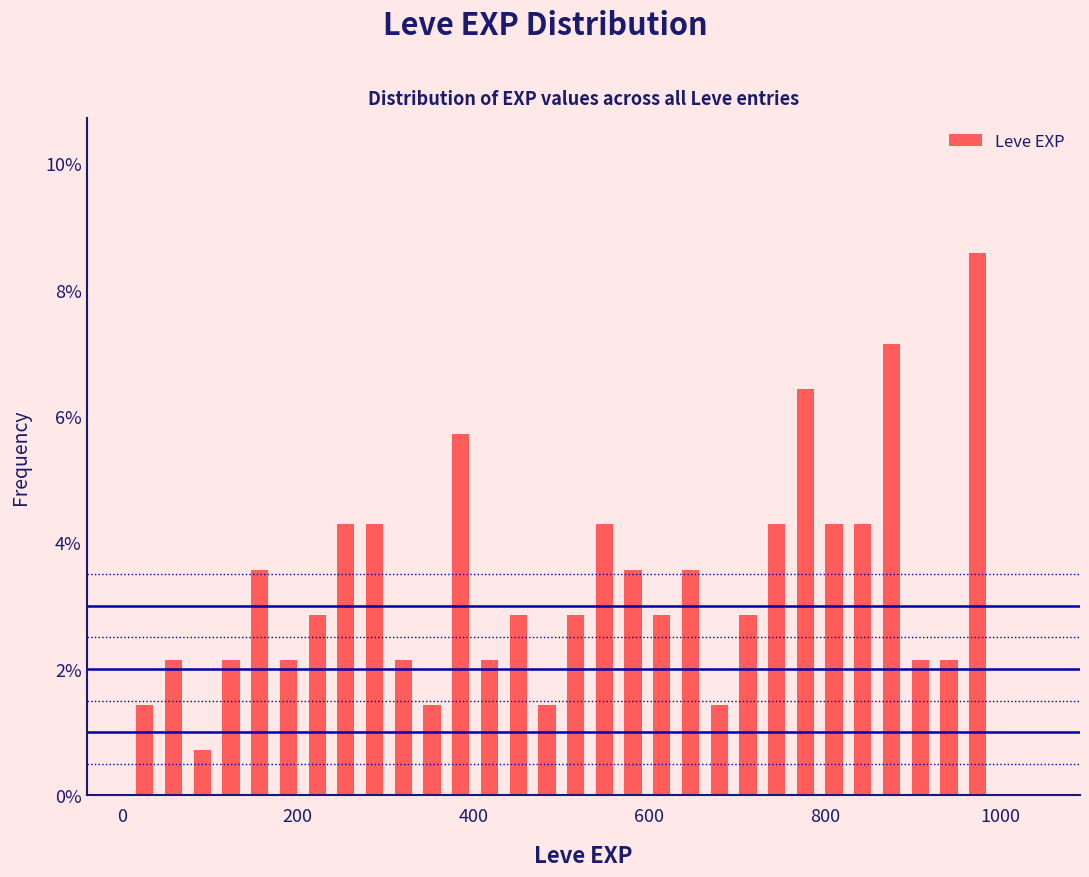

Read against the x-axis, roughly where is the centre of the tallest bar?

980